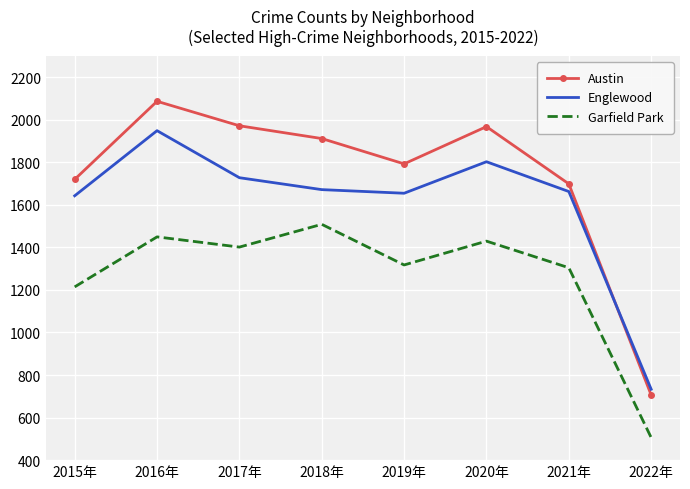

True or false: Garfield Park and Englewood cross at least once.

False